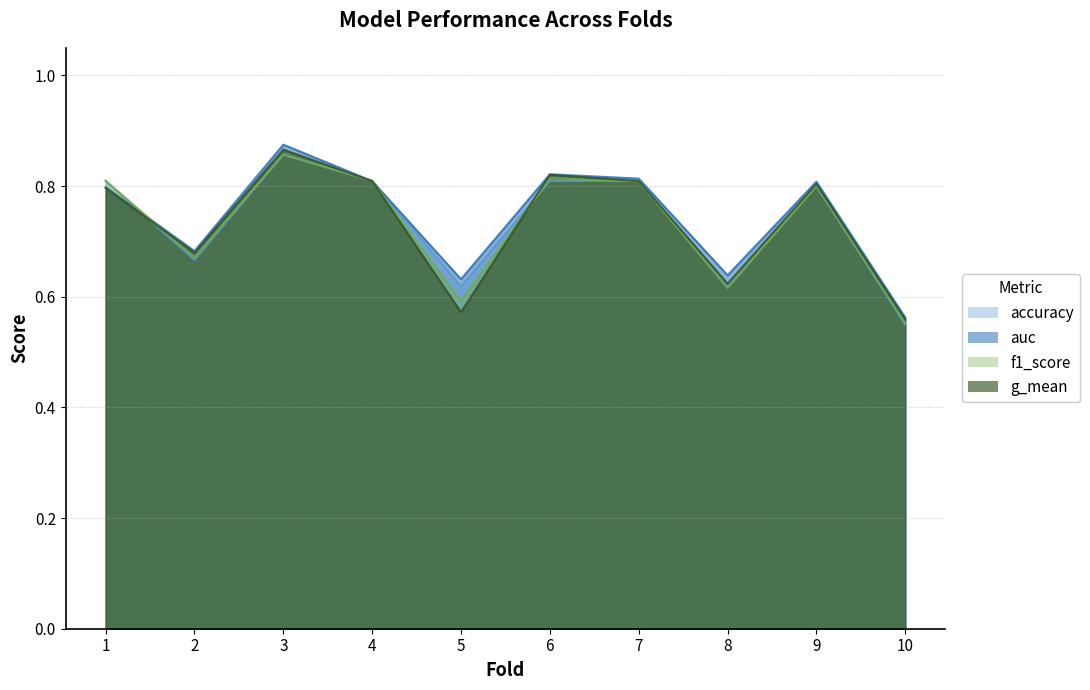

True or false: f1_score has more than 1 points higher than both neighbors.

True